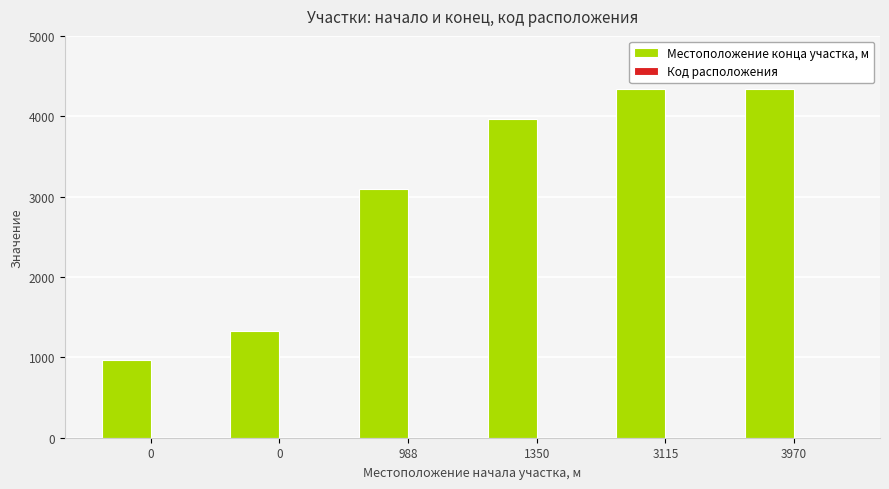

Are the bars horizontal?

No